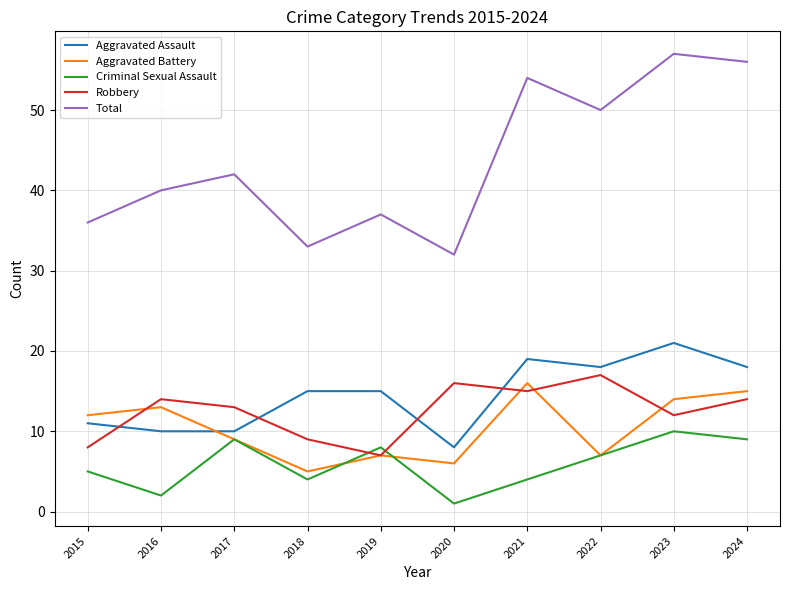

Reading left to right, transcribe all the data shown in this chart.

Aggravated Assault: 11	10	10	15	15	8	19	18	21	18
Aggravated Battery: 12	13	9	5	7	6	16	7	14	15
Criminal Sexual Assault: 5	2	9	4	8	1	4	7	10	9
Robbery: 8	14	13	9	7	16	15	17	12	14
Total: 36	40	42	33	37	32	54	50	57	56